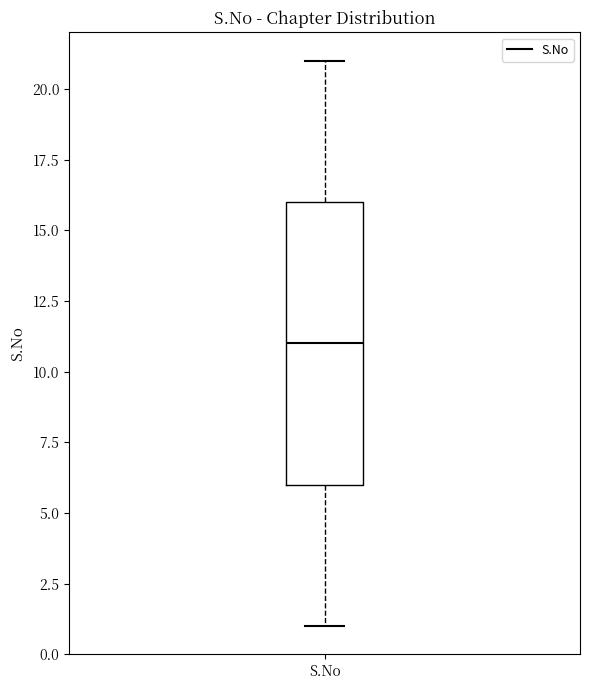

Read this box plot against the y-axis: the position of the median line, the range covered by the box, and the ends of both whiskers. The values are not printed on the chart, so give them approximately, as read against the axis.

median 11, box 6 to 16, whiskers 1 to 21